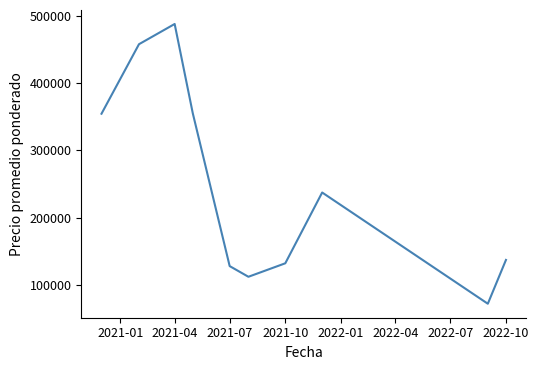

How many lines are shown in the chart?

1